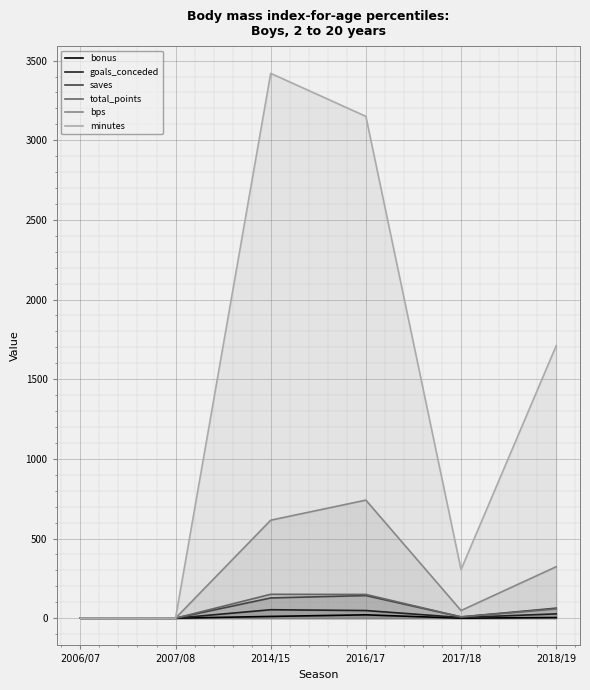

What is the total value across all series at 2018/19?

2185